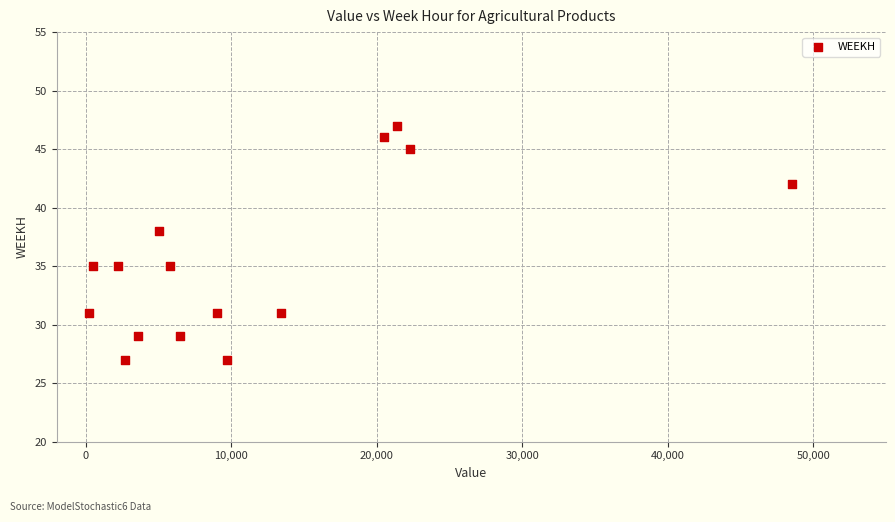

What Y value in the scatter plot is closest to 37?

38